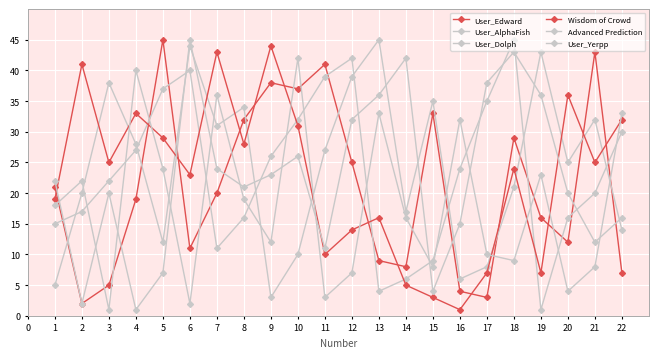

Is the value of User_AlphaFish at 5 greater than the value of Wisdom of Crowd at 2?

No